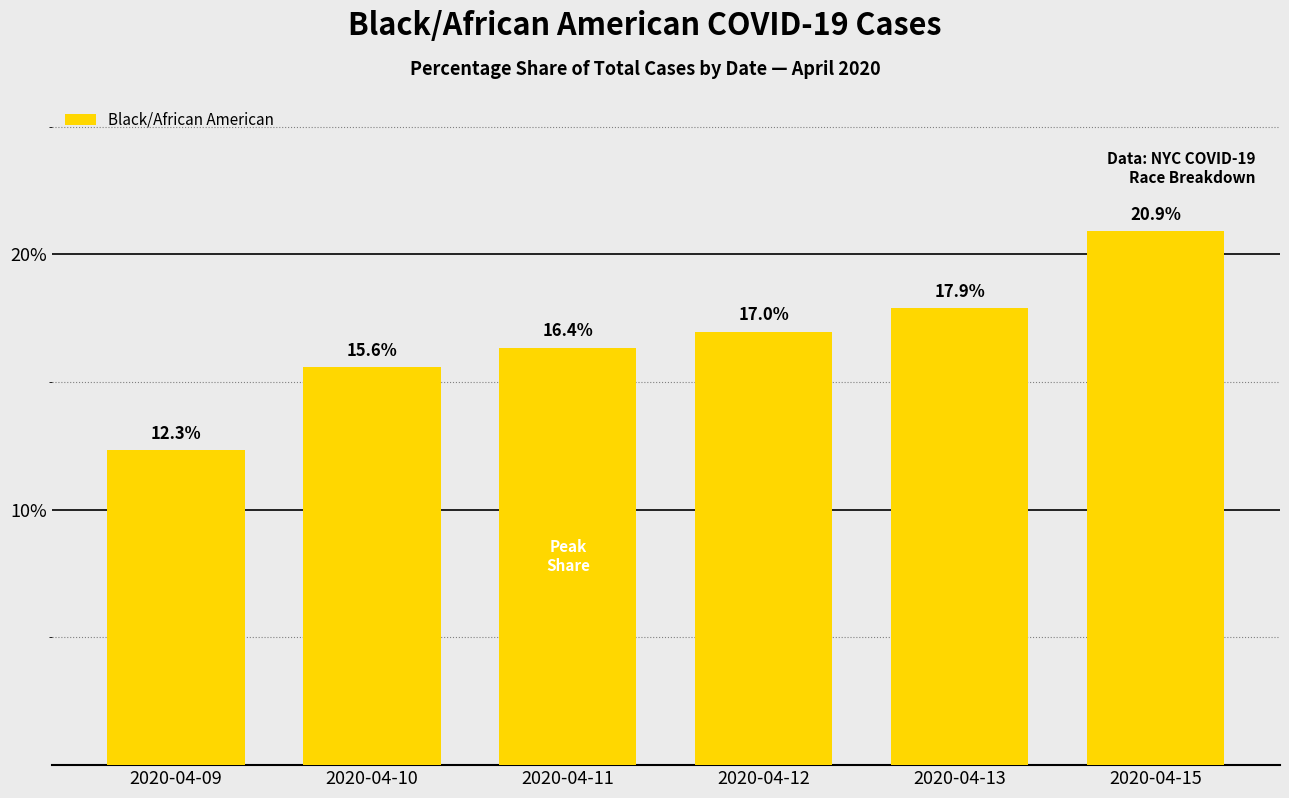

What is the greatest value displayed?

20.9